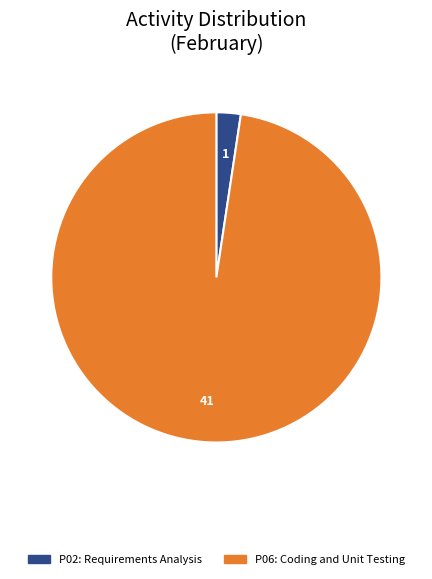

Count the number of slices in the pie.

2